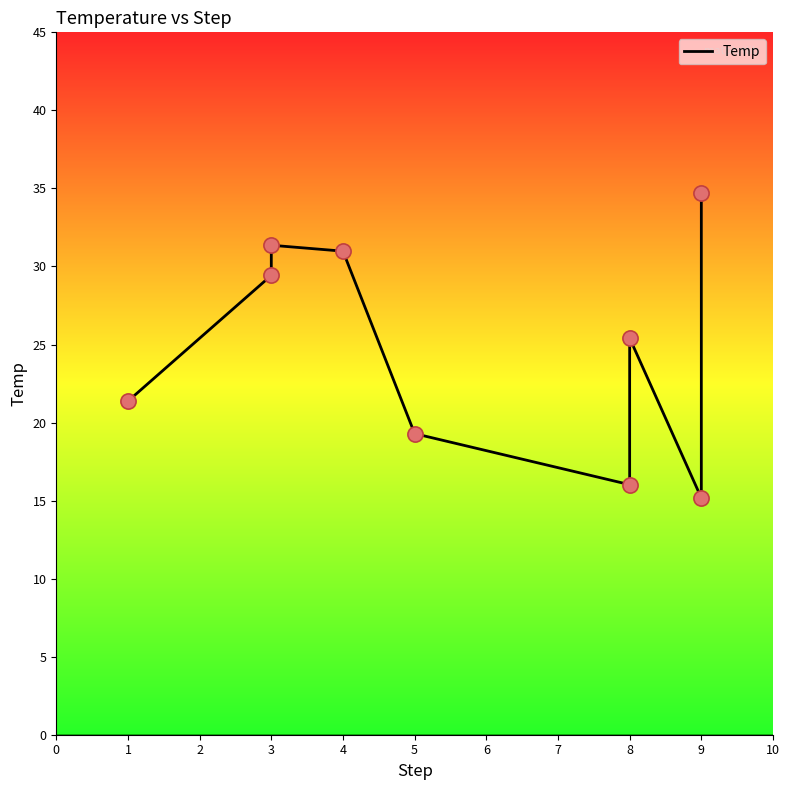

What is the change in value from 1 to 9?

+13.3